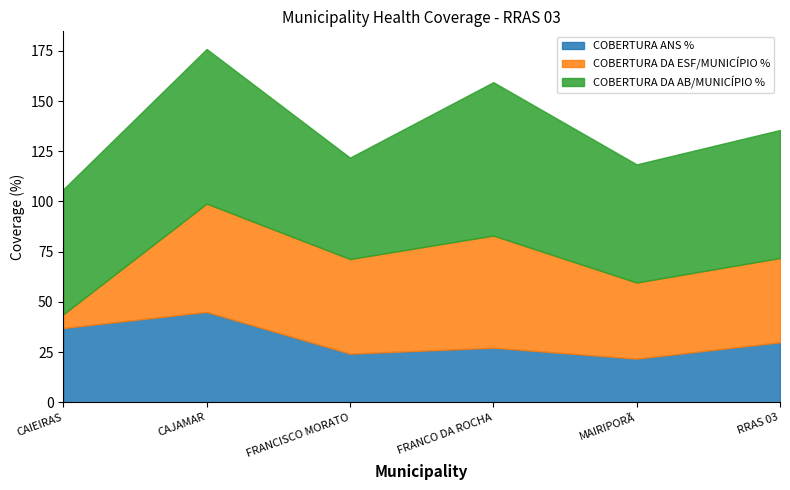

What is the lowest value of the COBERTURA ANS % series?

21.7